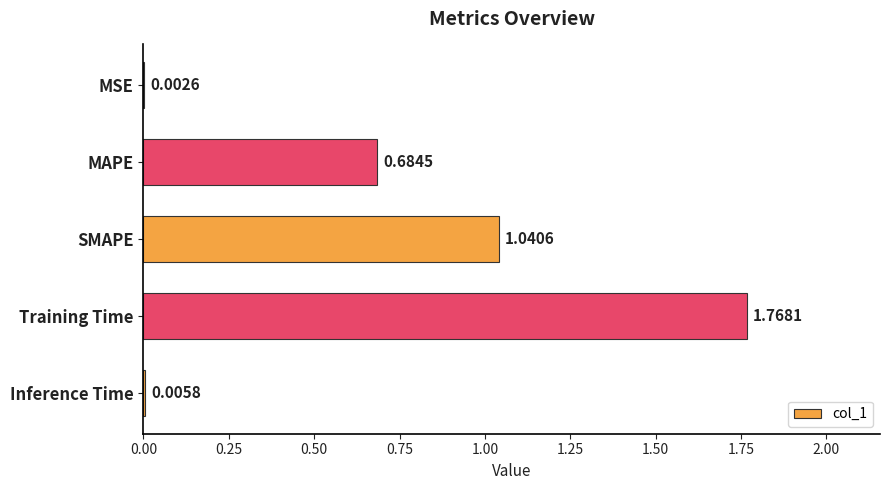

What is the sum of all values?

3.5